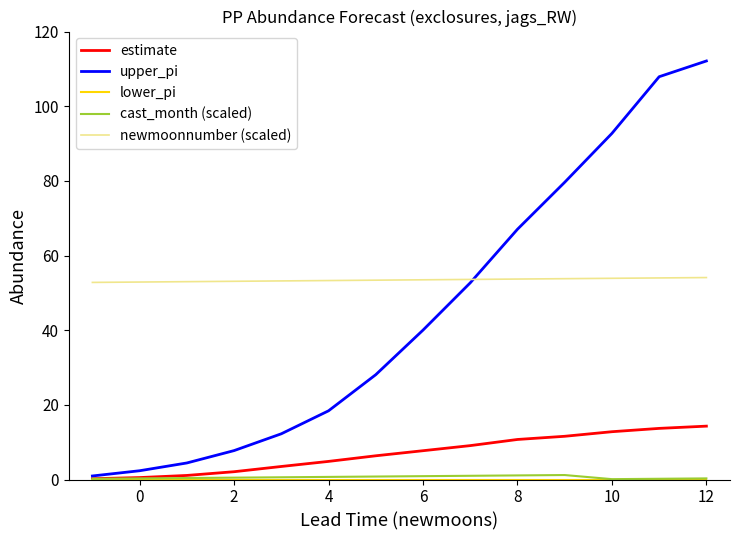

True or false: cast_month (scaled) and newmoonnumber (scaled) intersect in this chart.

False